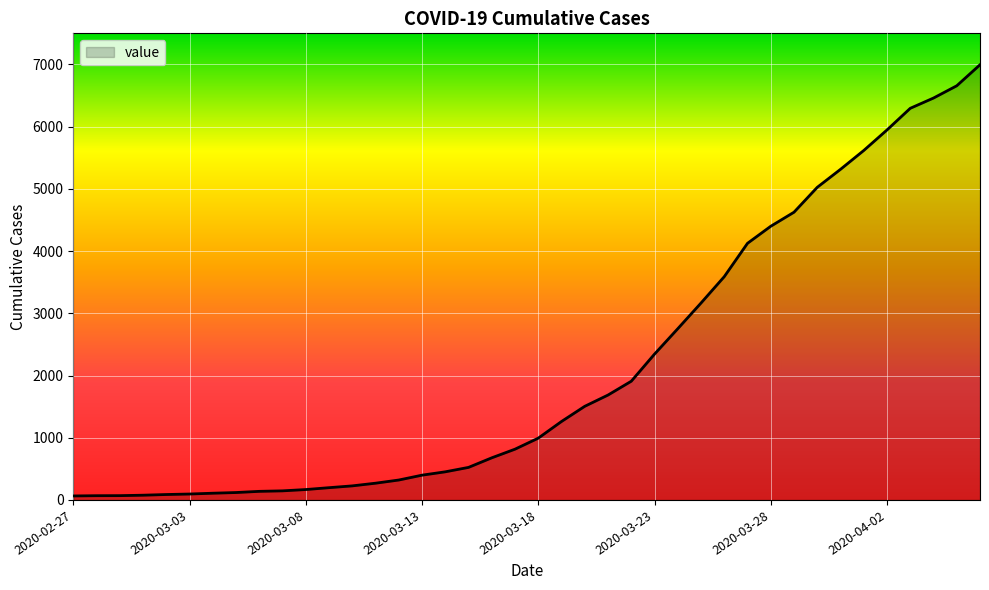

How many lines are shown in the chart?

1